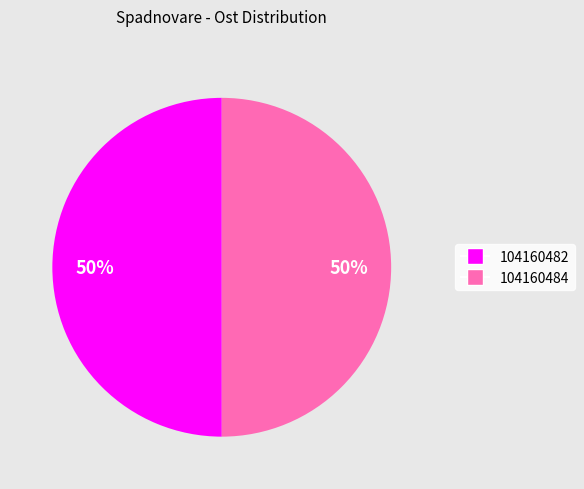

Do 104160484 and 104160482 together represent more than half of the pie?

Yes